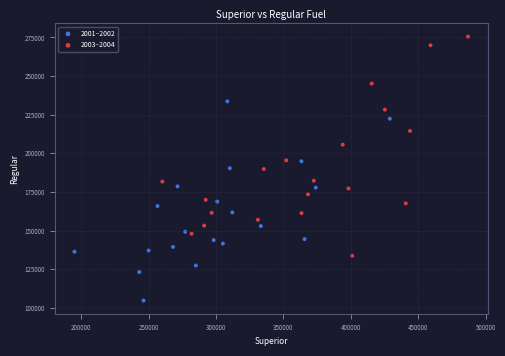

Which series has the largest Y range (max minus min)?

2003–2004